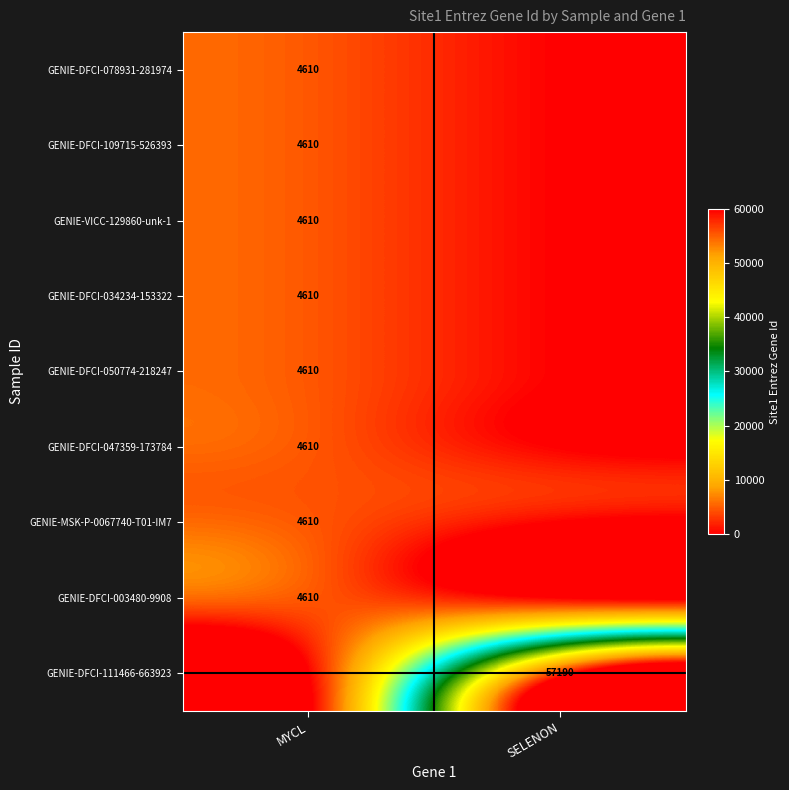

True or false: GENIE-DFCI-047359-173784 has a value of 4610 at MYCL.

True